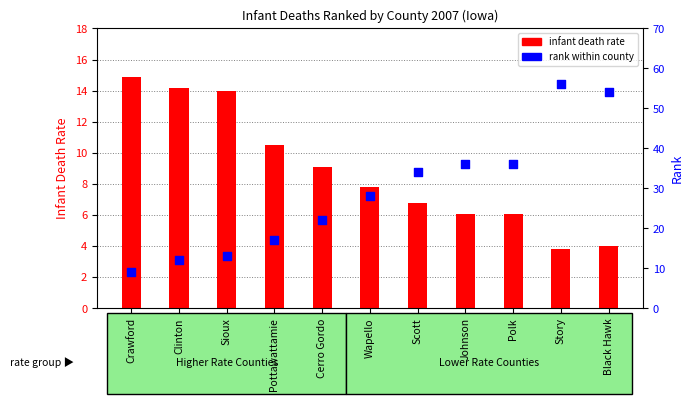

Which series has the widest spread of Y values?

rank within county